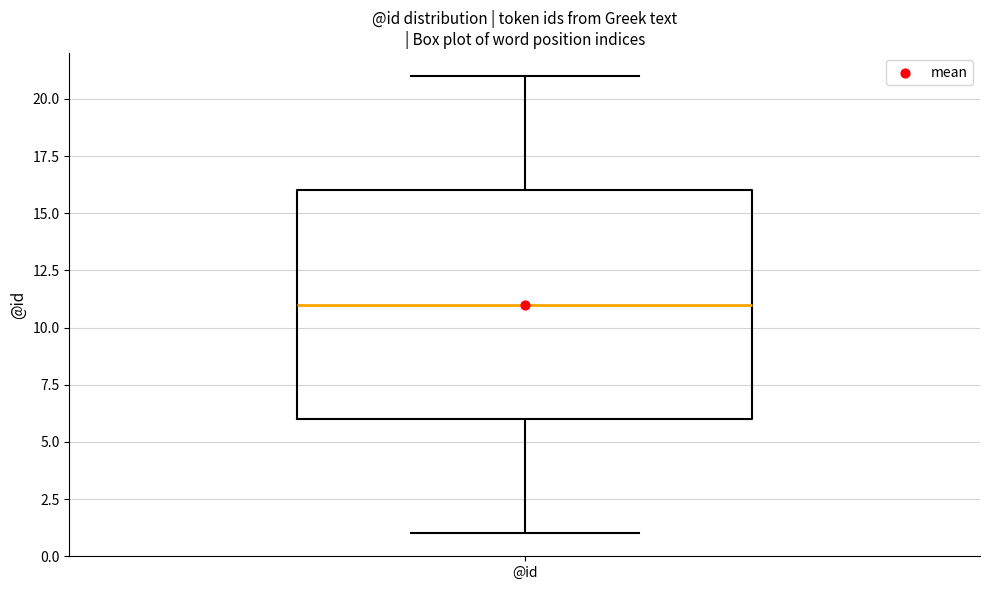

Transcribe this box plot: give where the median line is, the range the box spans, and where the two whiskers end, as read against the y-axis. The values are not printed on the chart, so give them approximately, as read against the axis.

median 11, box 6 to 16, whiskers 1 to 21